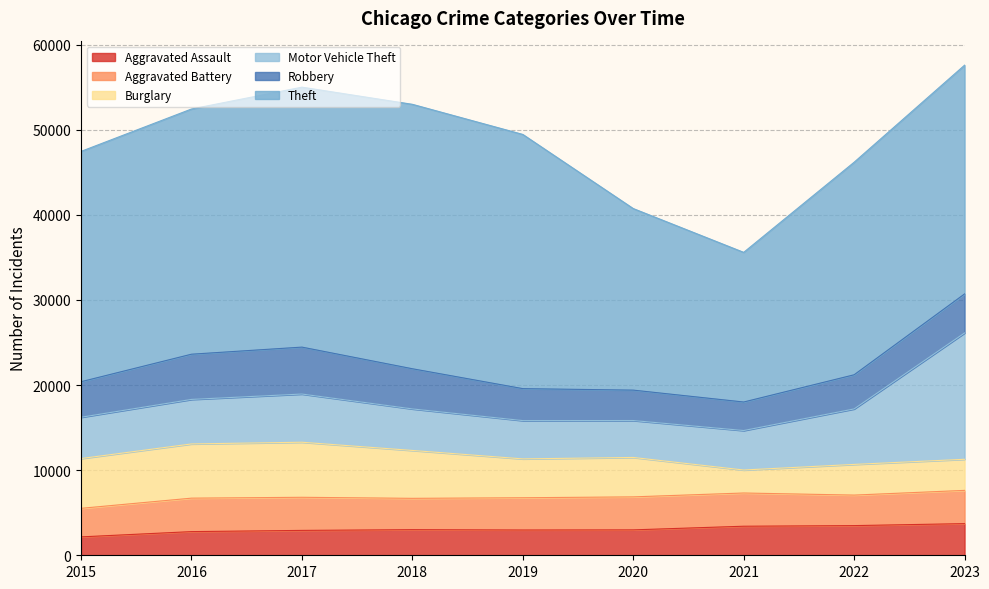

True or false: Robbery and Motor Vehicle Theft intersect in this chart.

True